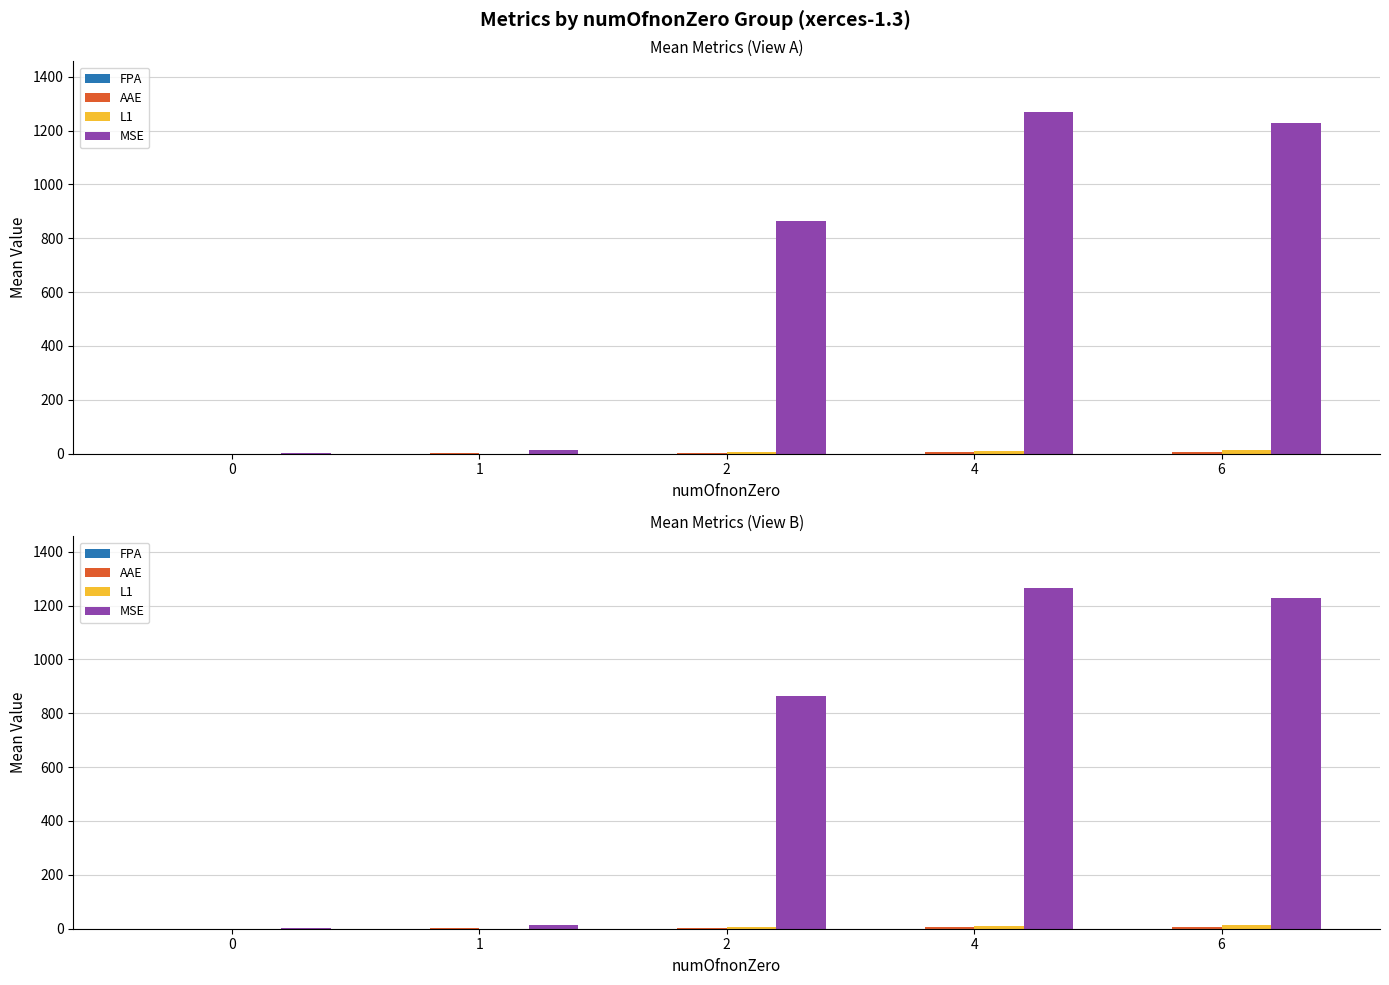

Count the FPA values in the range 0 to 1.

5